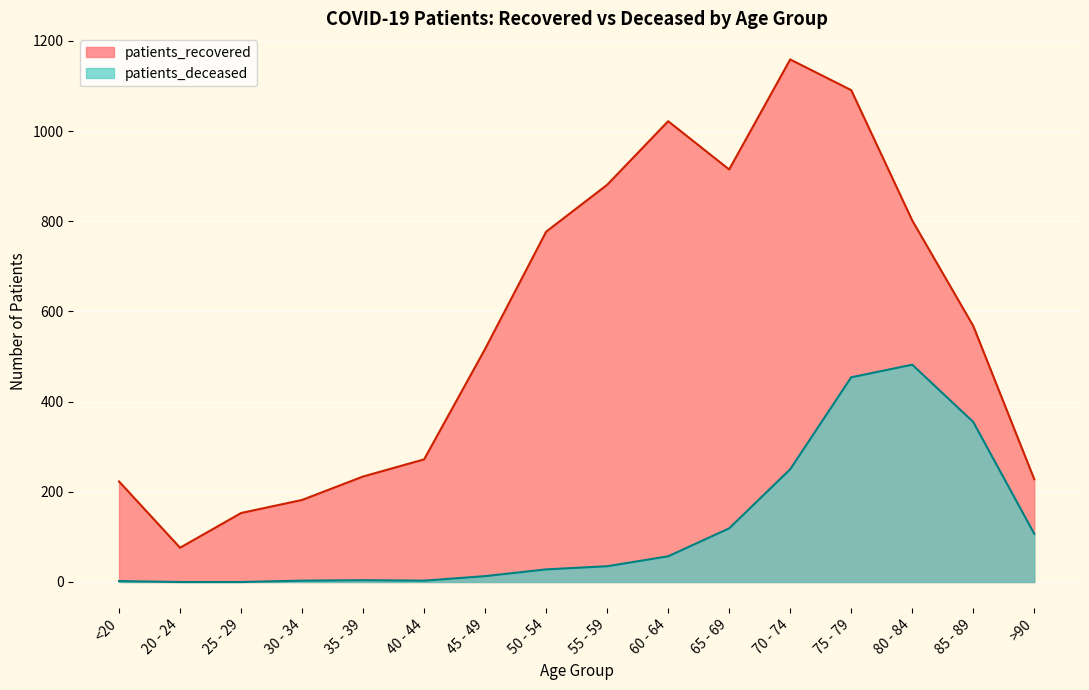

What is the total value across all series at 65 - 69?

1034